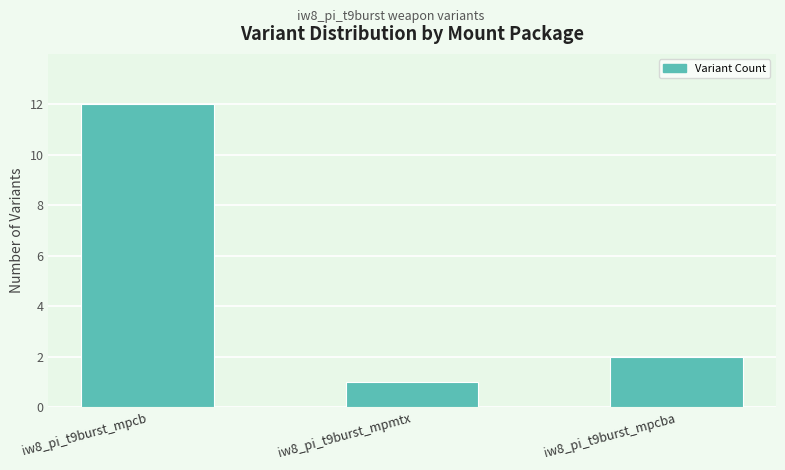

Reading left to right, what are all the values shown in this chart?

12	1	2